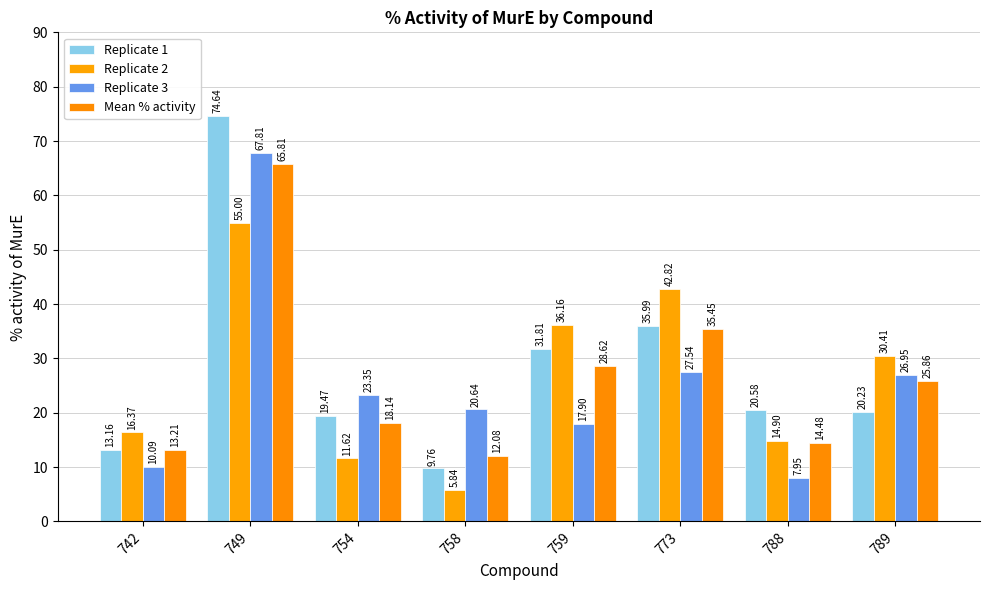

How many data points in Replicate 2 are above 30?

4